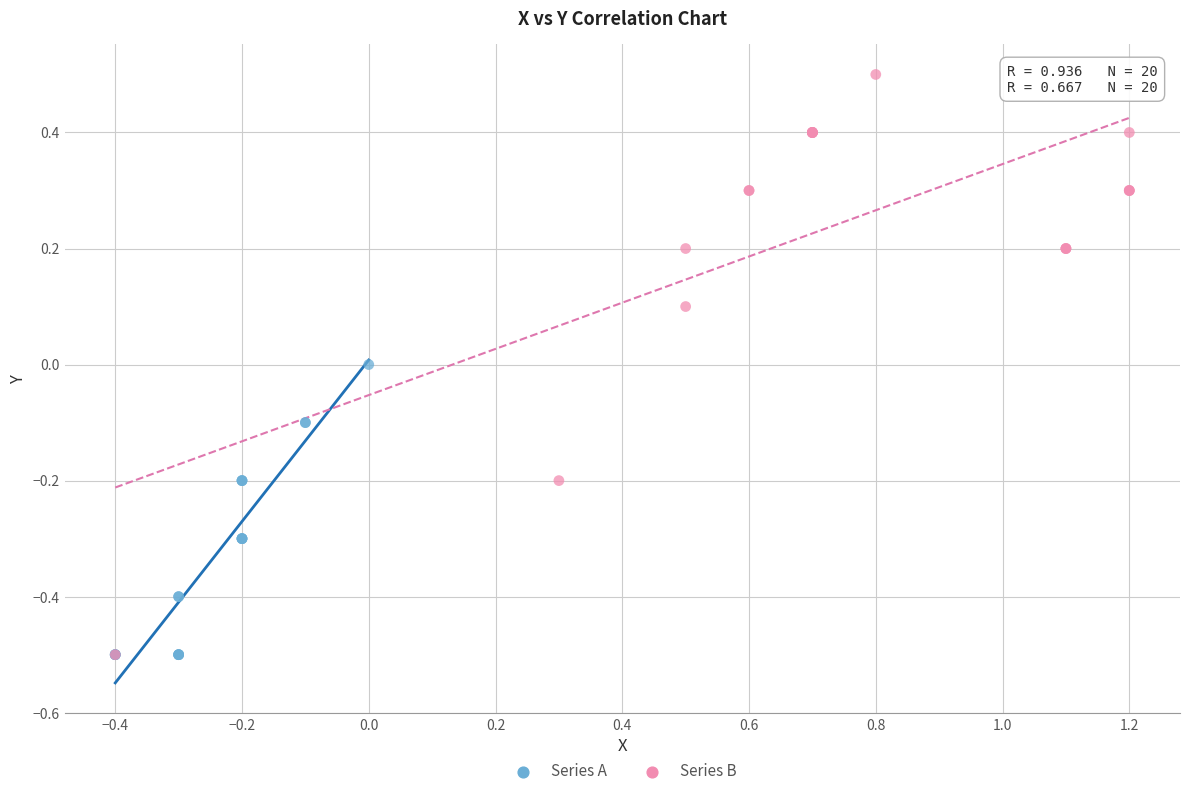

Which series reaches the maximum Y coordinate?

Series B